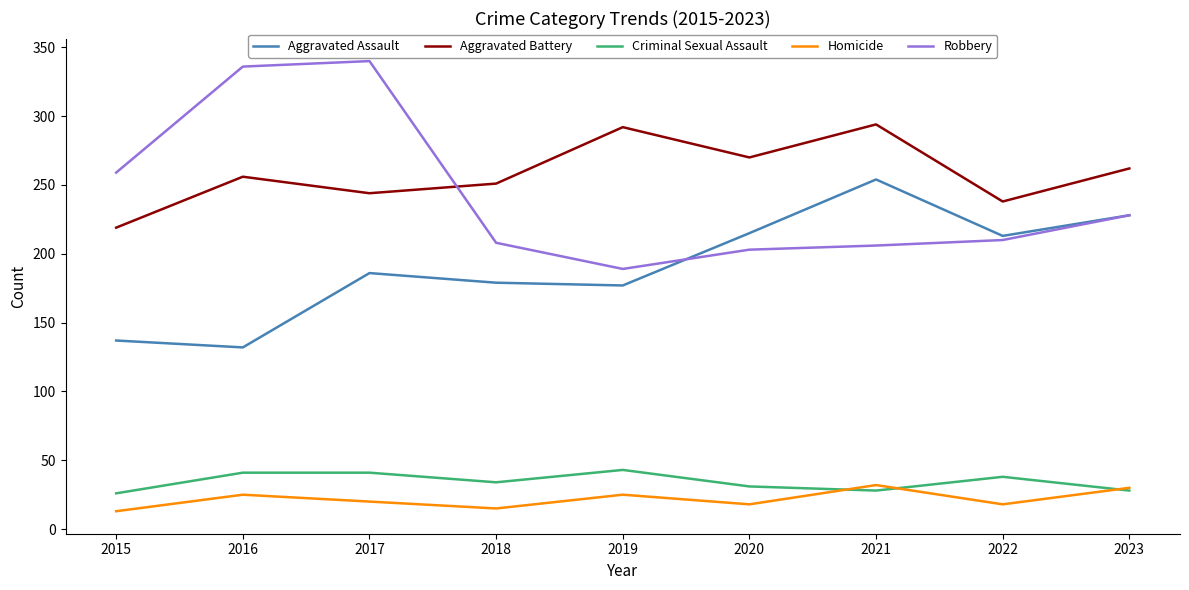

The value of Robbery at 2019 is 95. True or false?

False